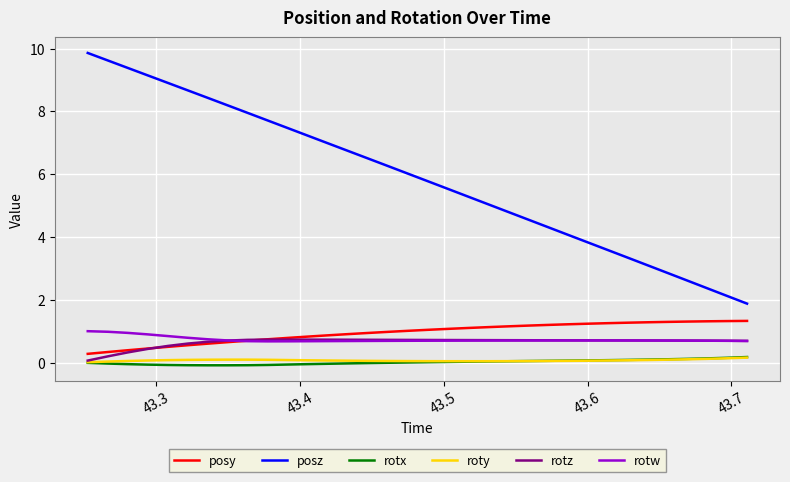

Does the chart display data point markers on the line(s)?

No